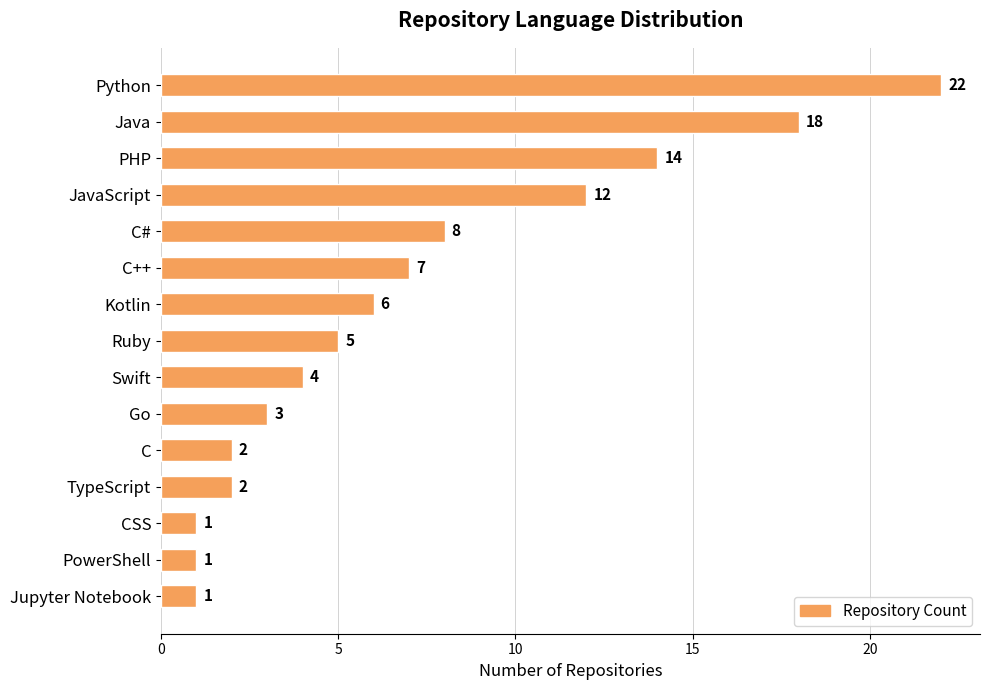

What is the smallest value displayed?

1